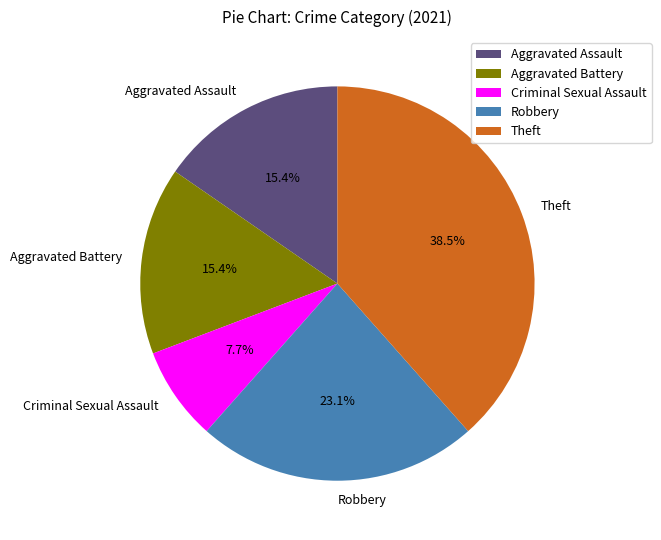

What is the ratio of the value at Aggravated Assault to the value at Aggravated Battery?

1.0